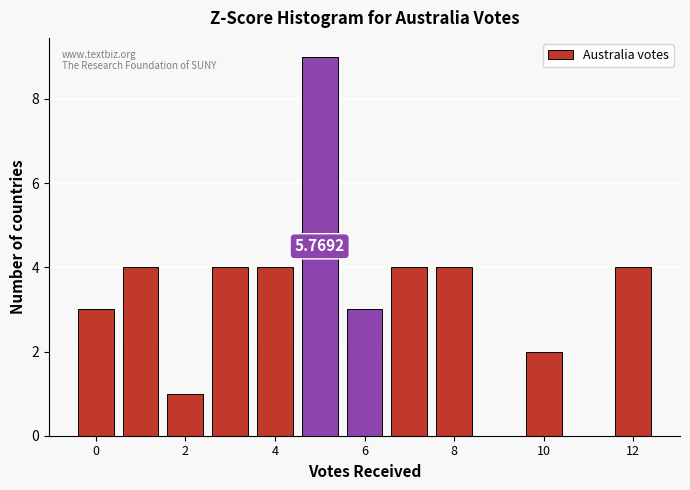

Which range on the x-axis has the tallest bar?

4.5 to 5.5